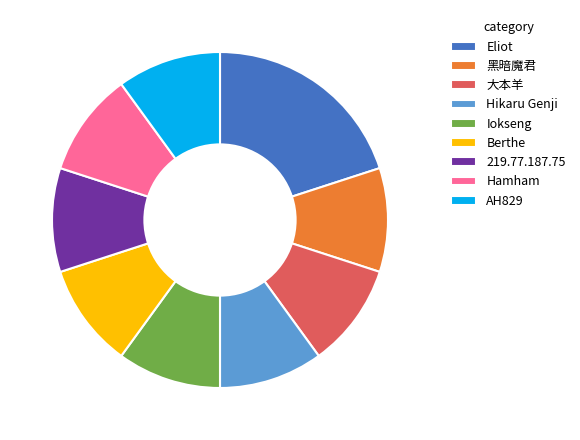

Is there a majority slice in this chart?

No